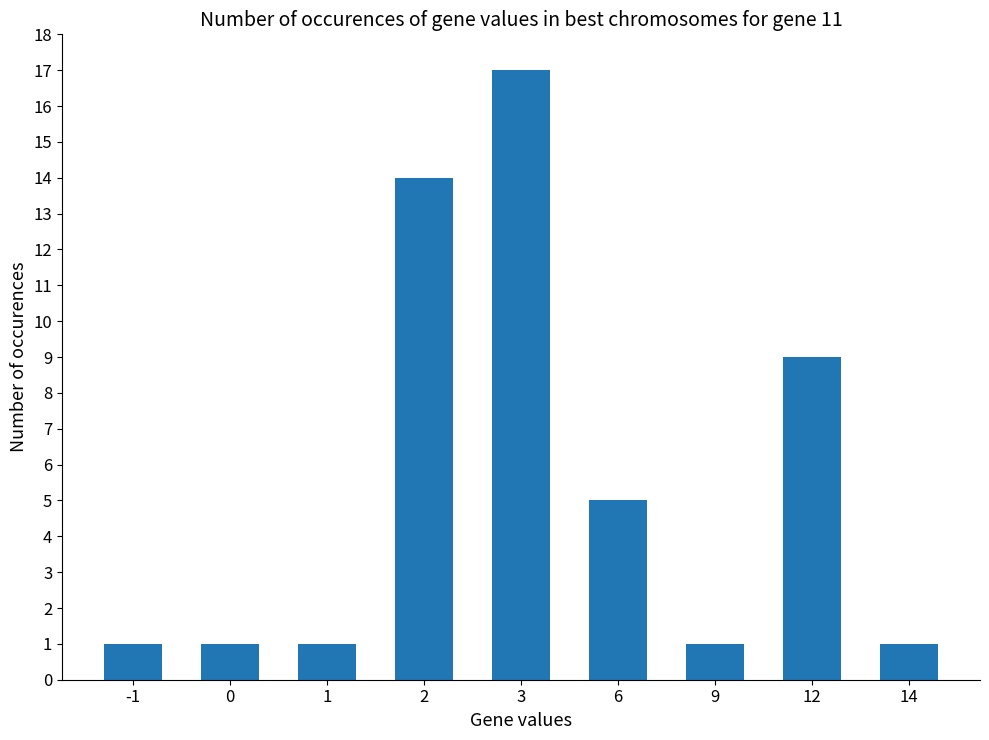

Reading left to right, transcribe all the data shown in this chart.

1	1	1	14	17	5	1	9	1